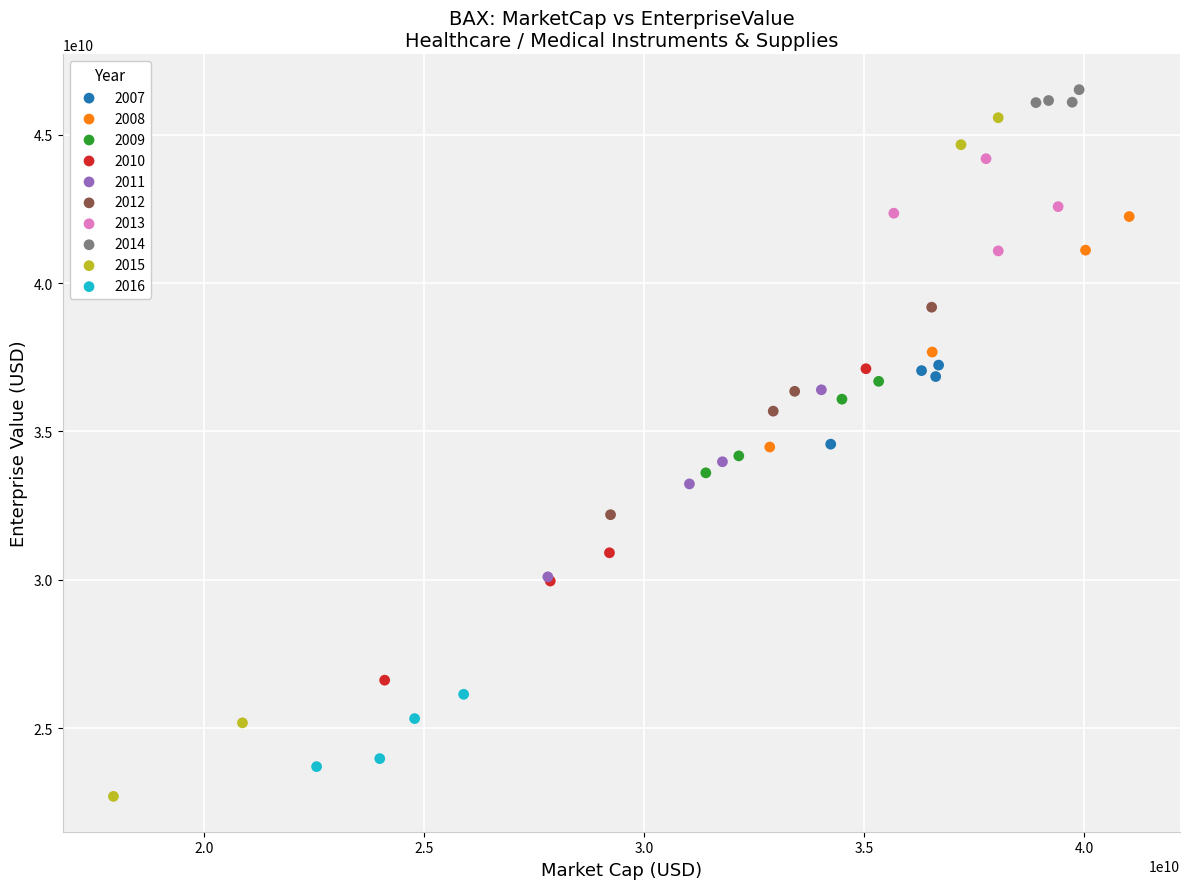

Which series has the largest Y range (max minus min)?

2015